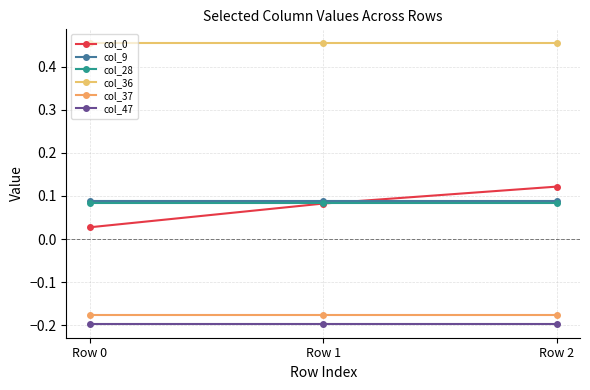

Is the value of col_0 at Row 2 greater than the value of col_9 at Row 0?

Yes